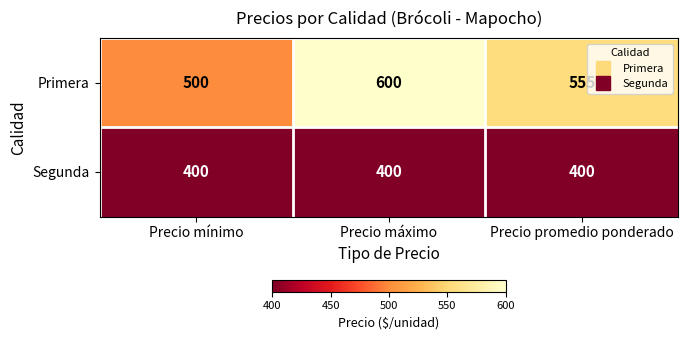

Is it true that Segunda equals 687 at Precio mínimo?

False